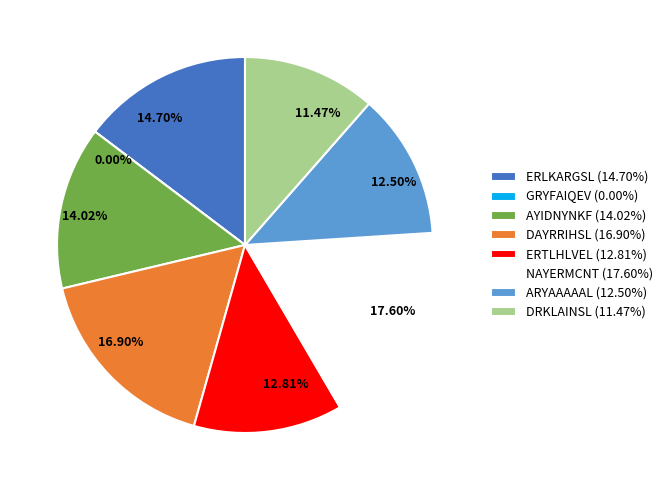

Is it true that ERTLHLVEL is 13% of the pie?

True